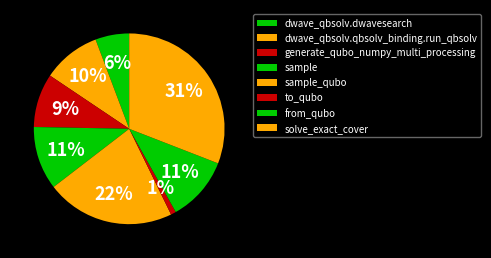

Which category has the biggest portion of the pie?

solve_exact_cover